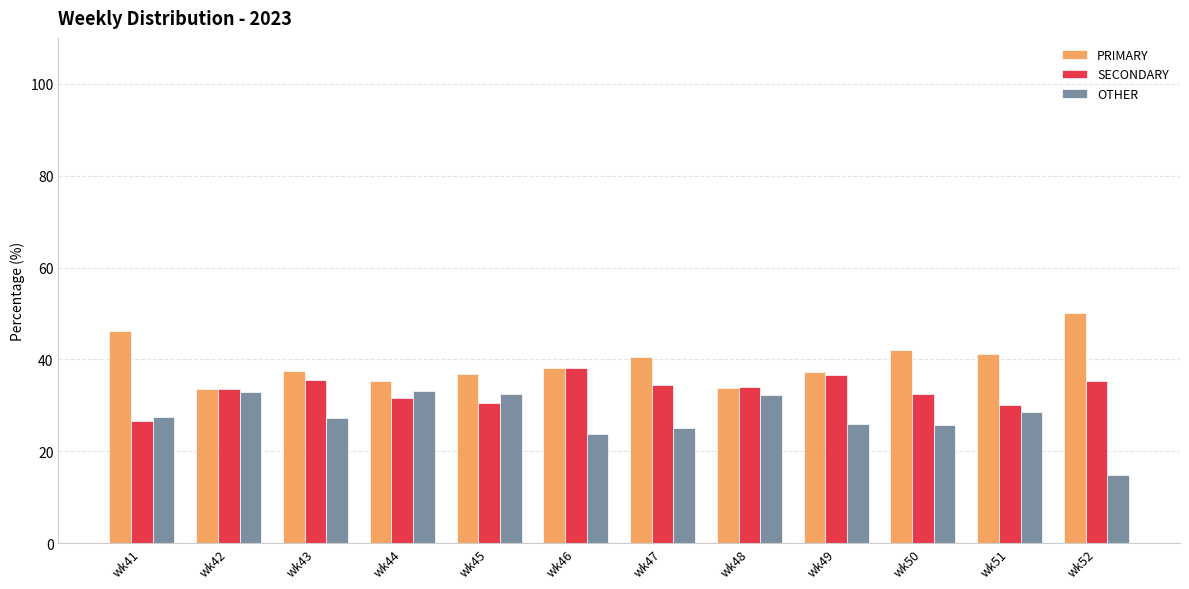

How many groups of bars are there?

12